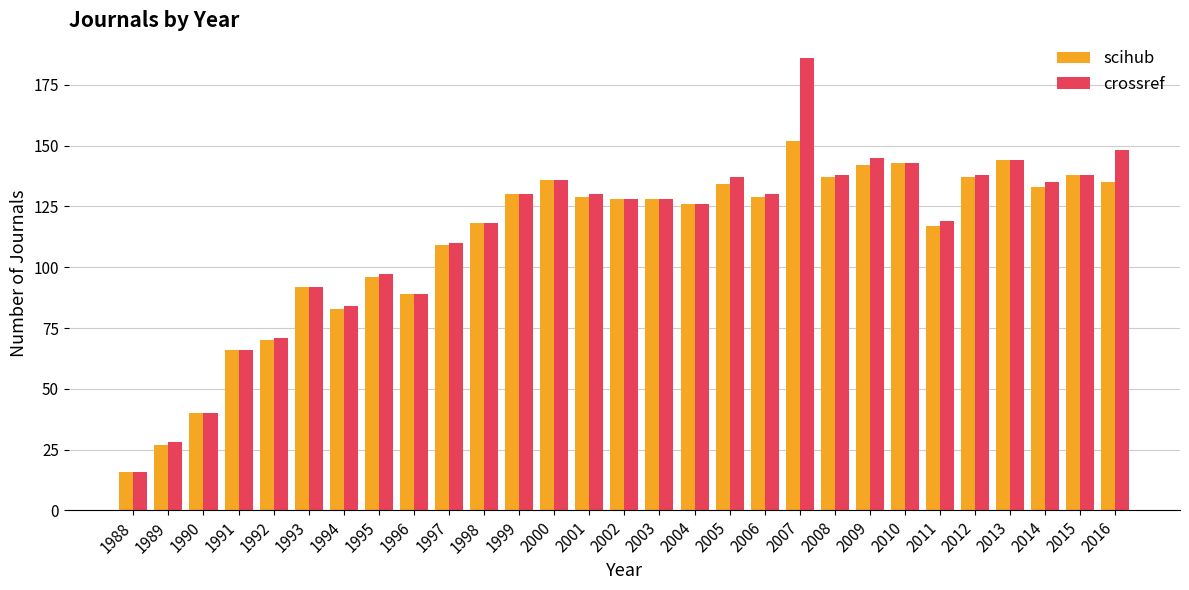

What is the spread (max minus min) of values at 2011?

2